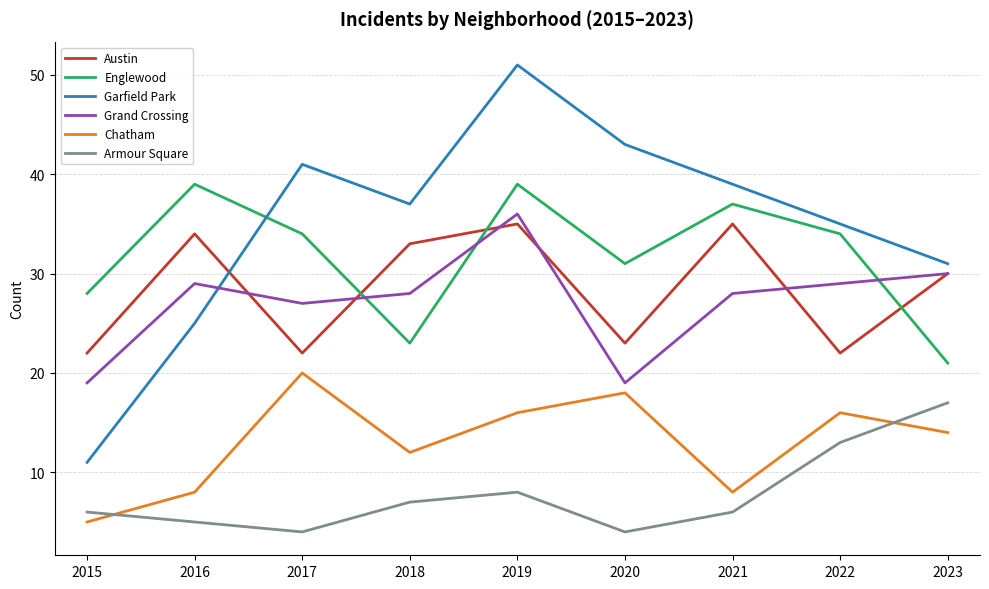

List the series in order of their peak value, highest first.

Garfield Park, Englewood, Grand Crossing, Austin, Chatham, Armour Square